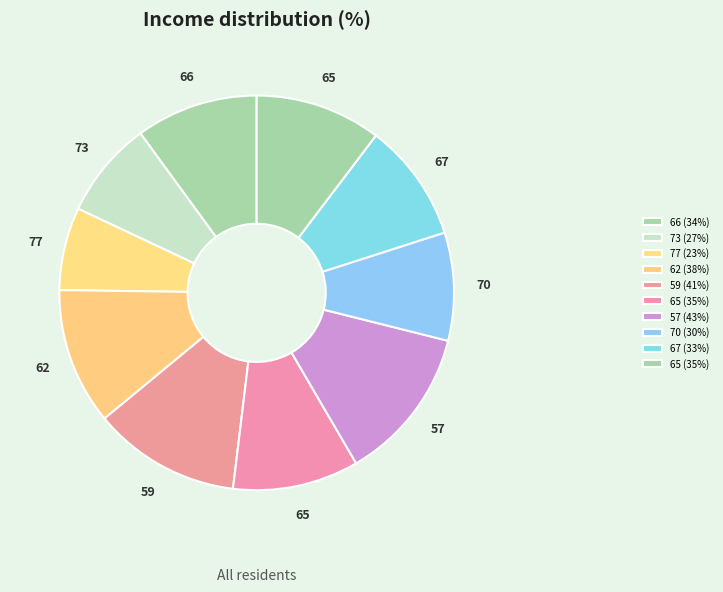

Count the number of slices in the pie.

10